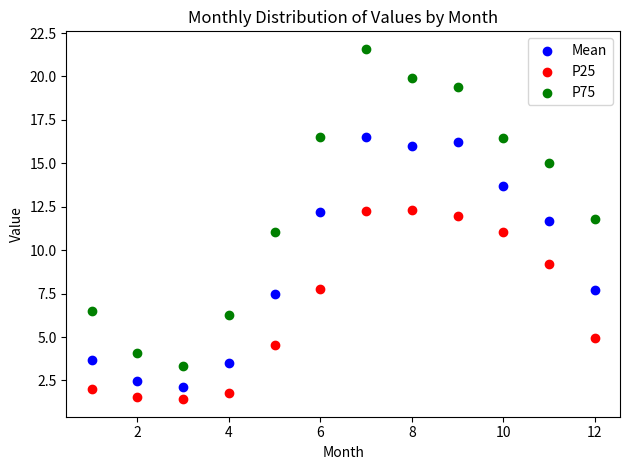

What are all the series names shown in the legend?

Mean, P25, P75